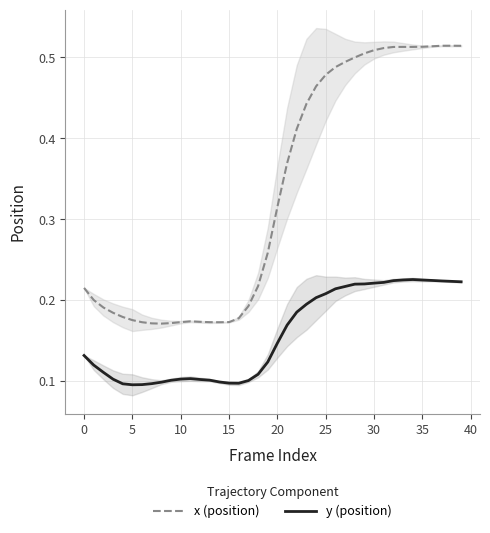

The value of y (position) at 20 is 0.3. True or false?

False